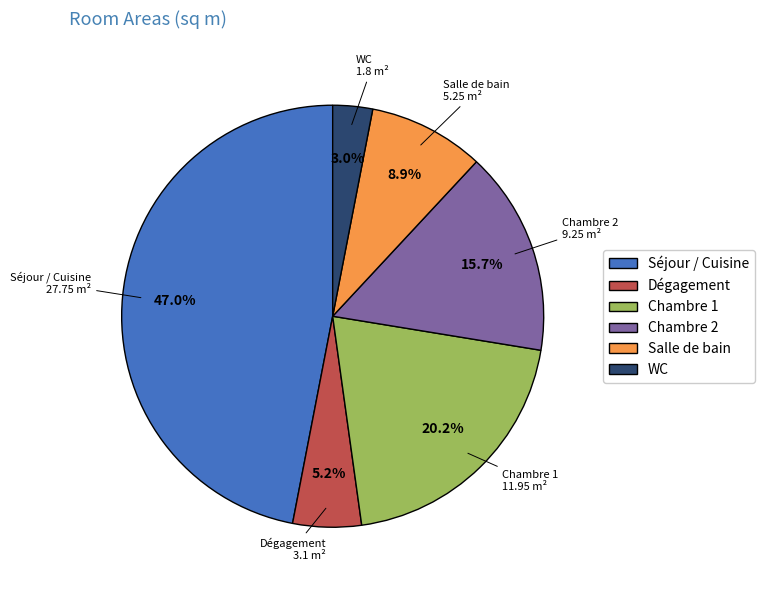

To the nearest percent, what portion does Dégagement represent?

5%